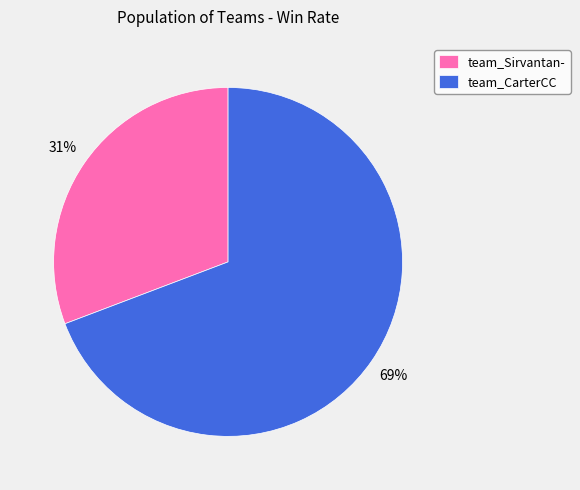

What is the smallest slice in the pie chart?

team_Sirvantan-